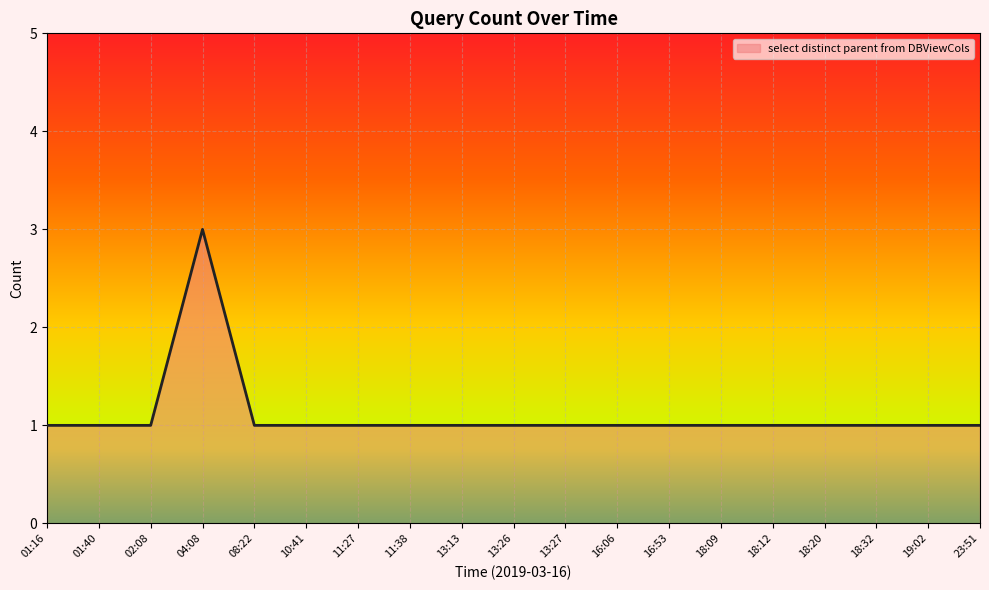

What position from the right is 04:08?

16